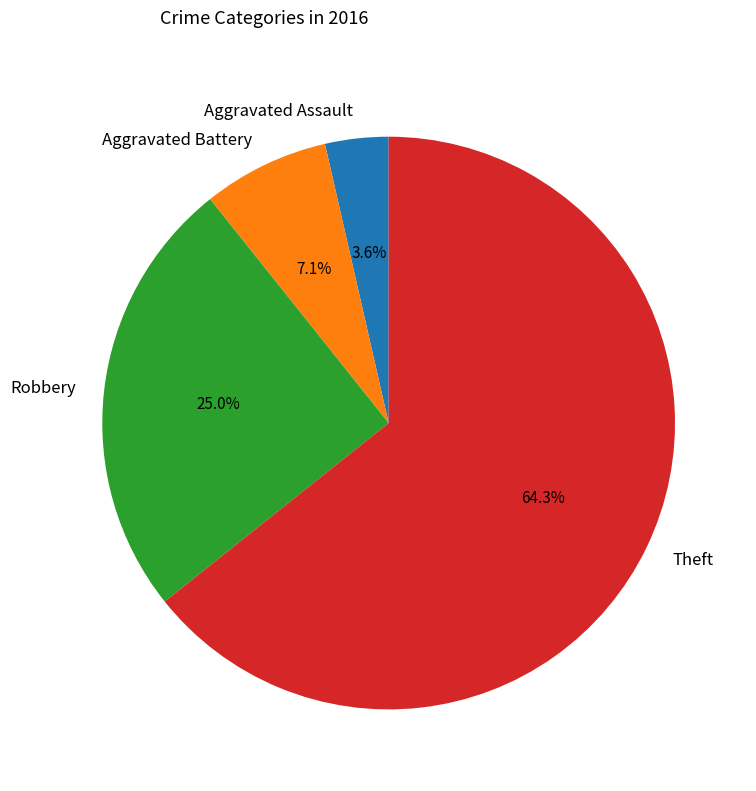

Rank the categories by value from highest to lowest.

Theft, Robbery, Aggravated Battery, Aggravated Assault